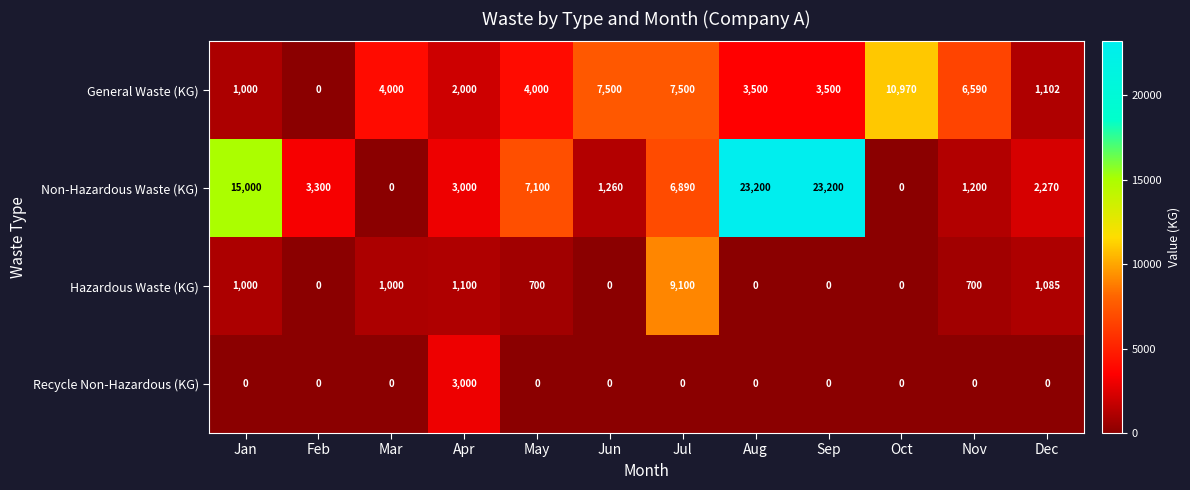

What is the maximum value for Hazardous Waste (KG)?

9100